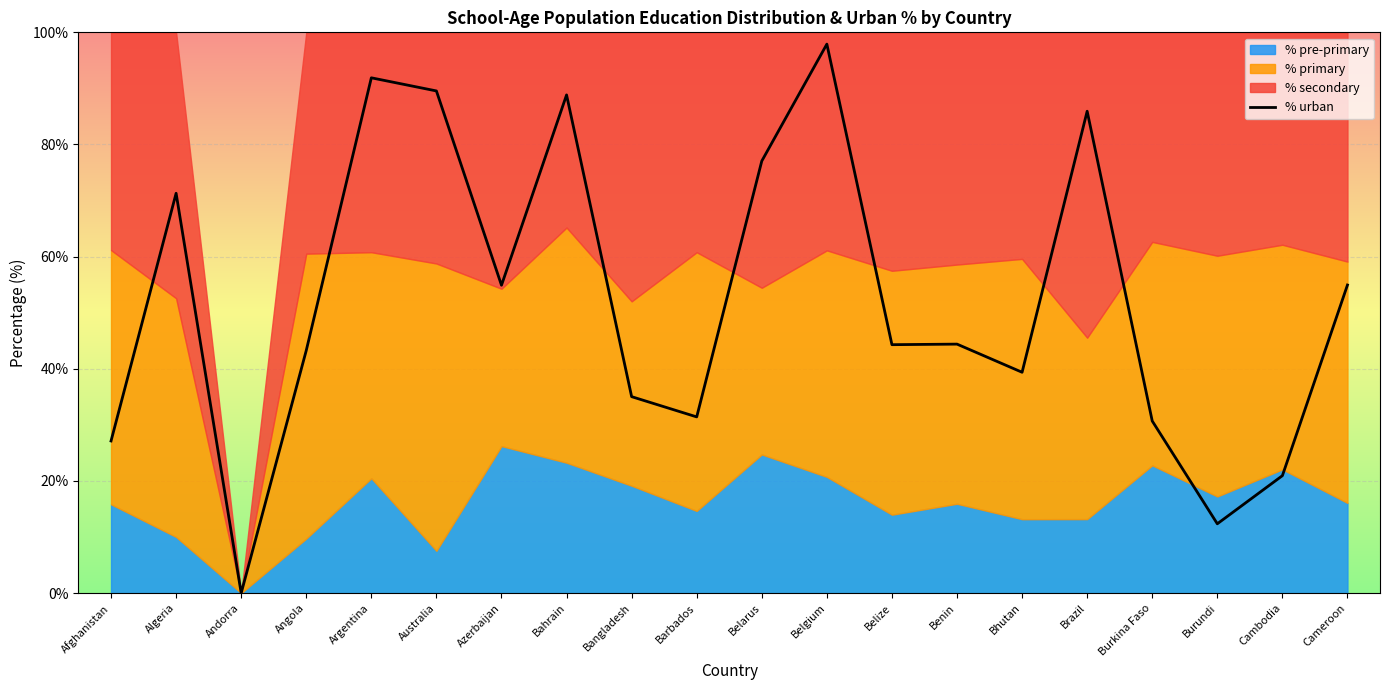

At which label is the value closest to 48?

Benin